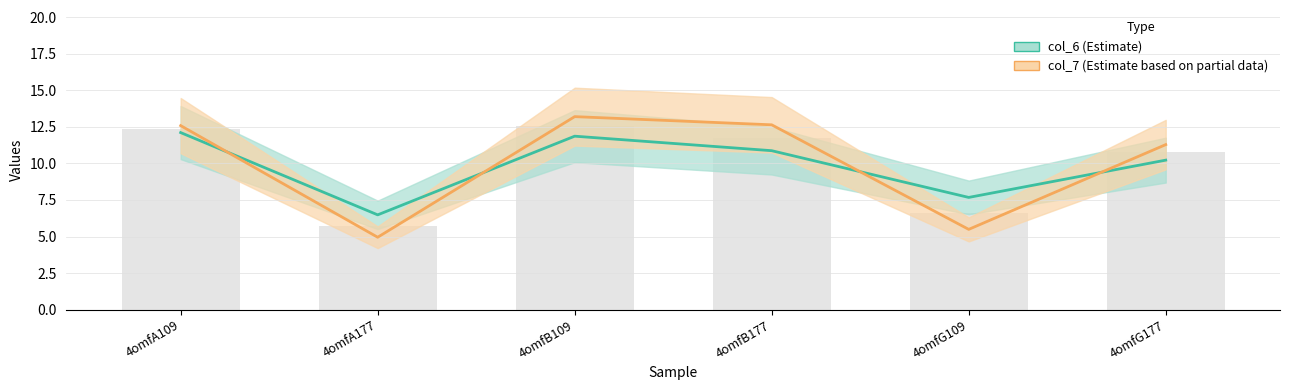

What is the value of the col_7 bar at the 3rd from the left?

13.2